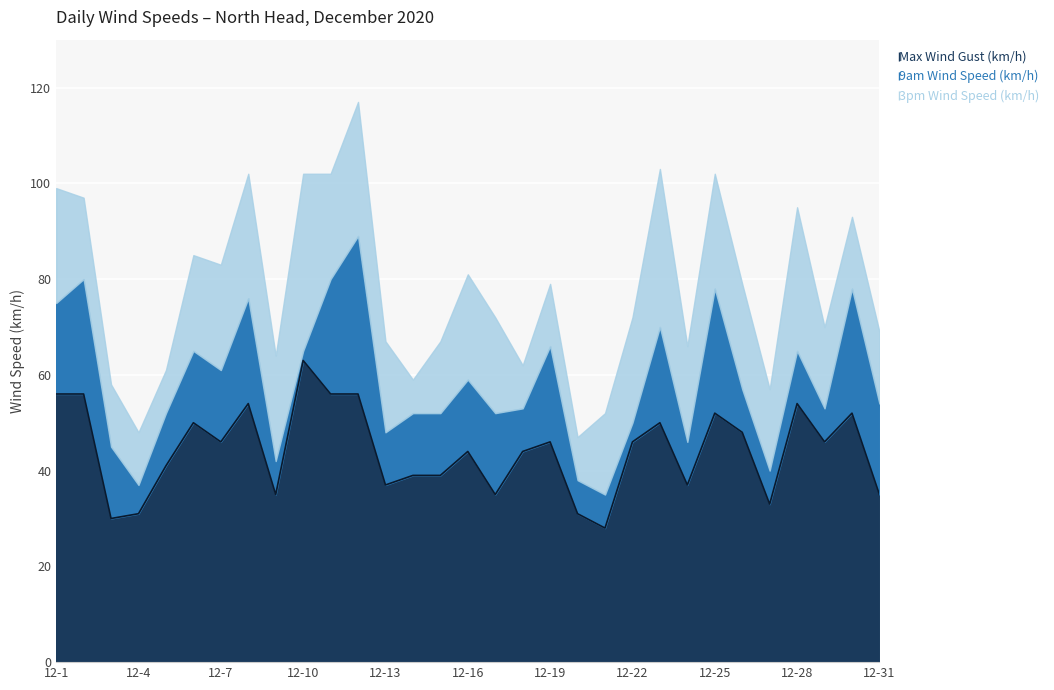

What is the difference between the 3pm Wind Speed (km/h) values at 2020-12-5 and 2020-12-25?

15